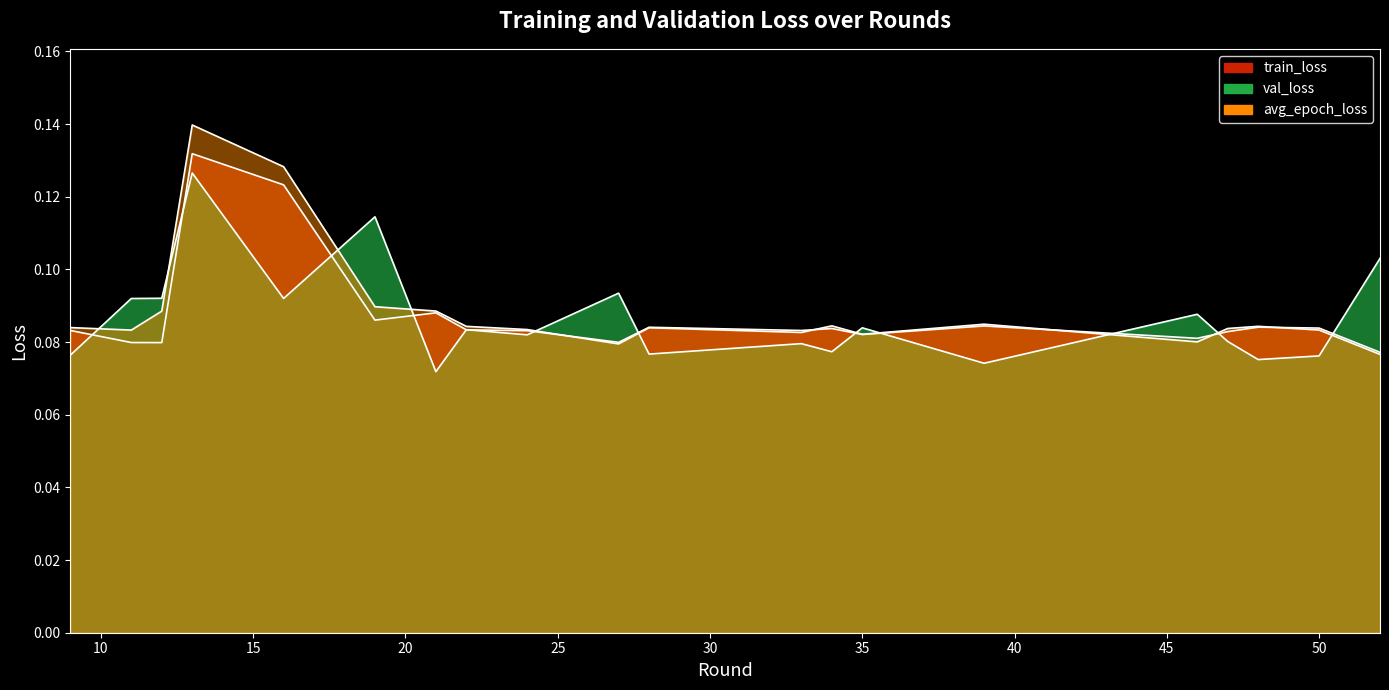

What is the value of the avg_epoch_loss point at the 11th from the left?

0.1